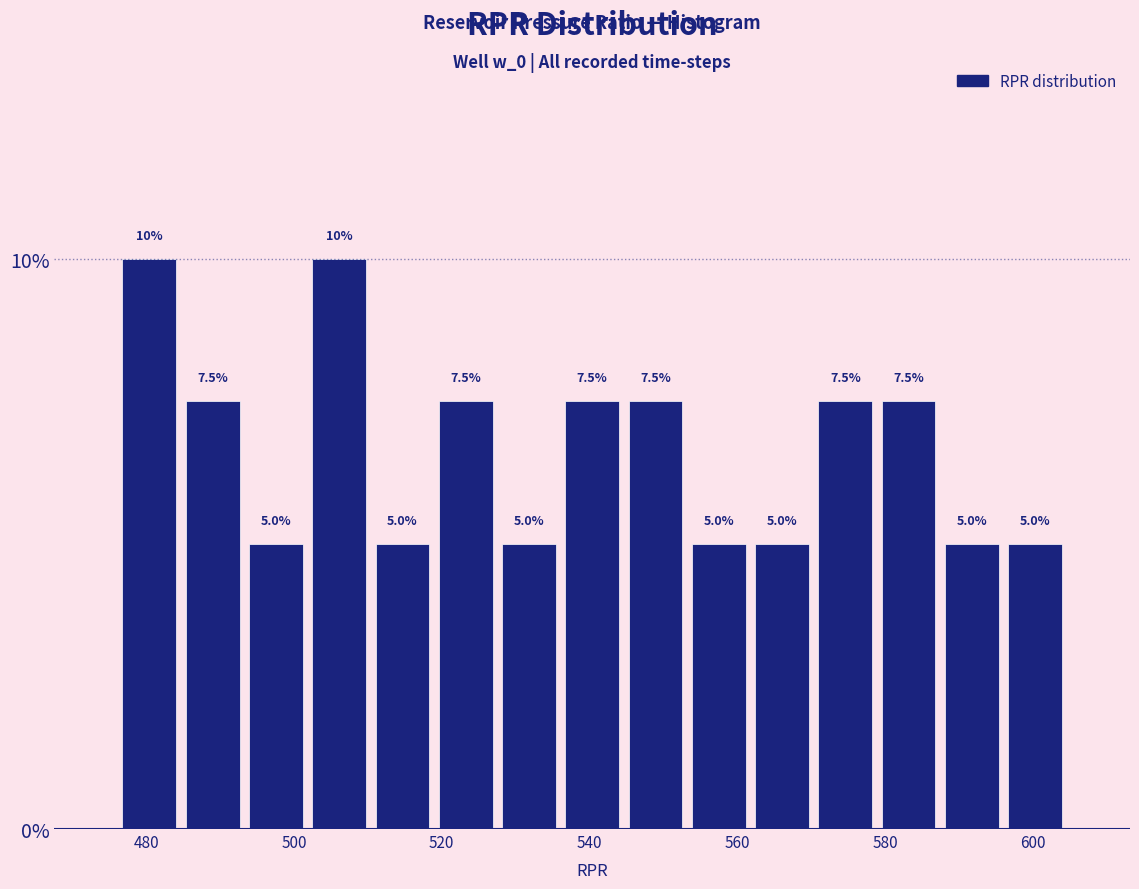

How tall is the bar that spans 536 to 544 on the x-axis? The bar edges are not printed on the chart, so give them approximately, as read against the axis.

7.5